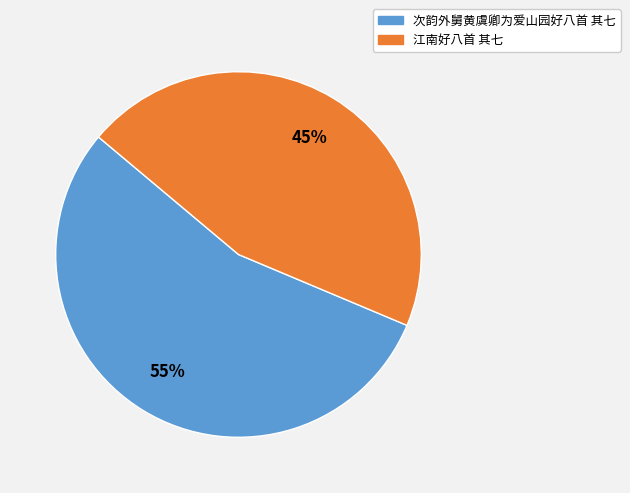

Which category has the biggest portion of the pie?

次韵外舅黄虞卿为爱山园好八首 其七